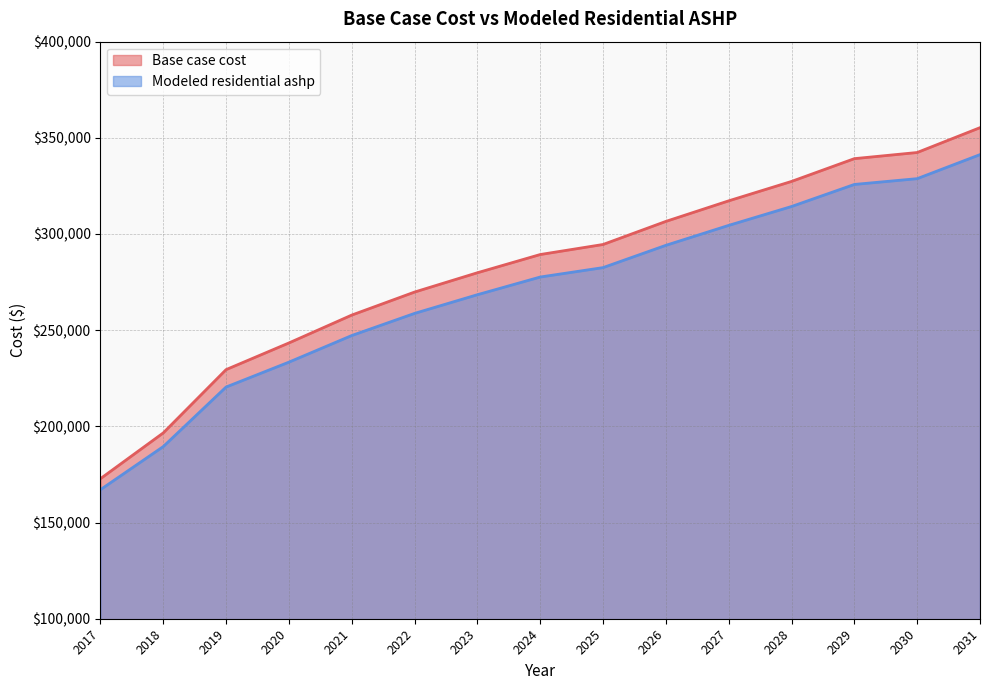

At which category does the chart reach its peak across all series?

2031